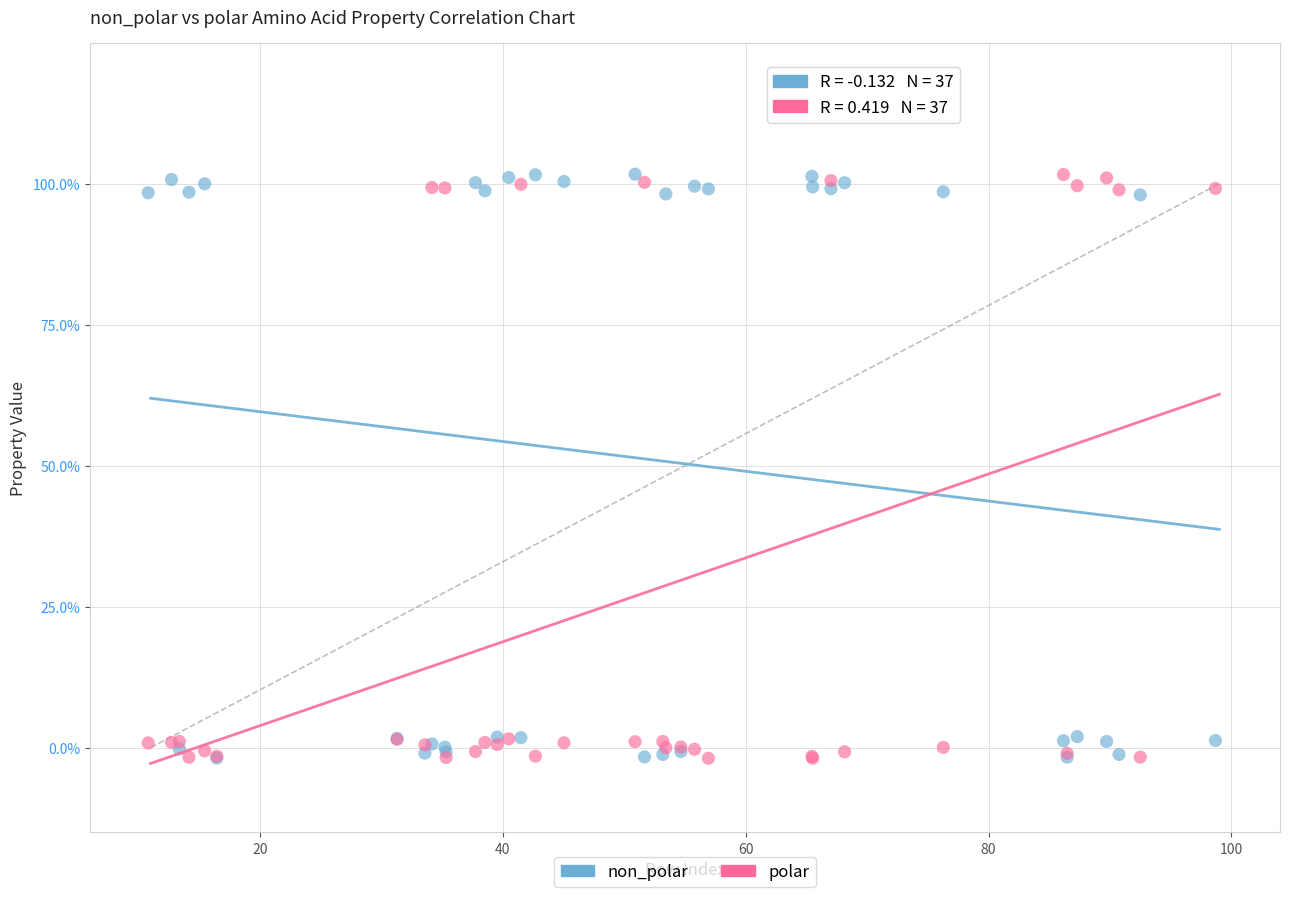

What are all the series names shown in the legend?

non_polar, polar